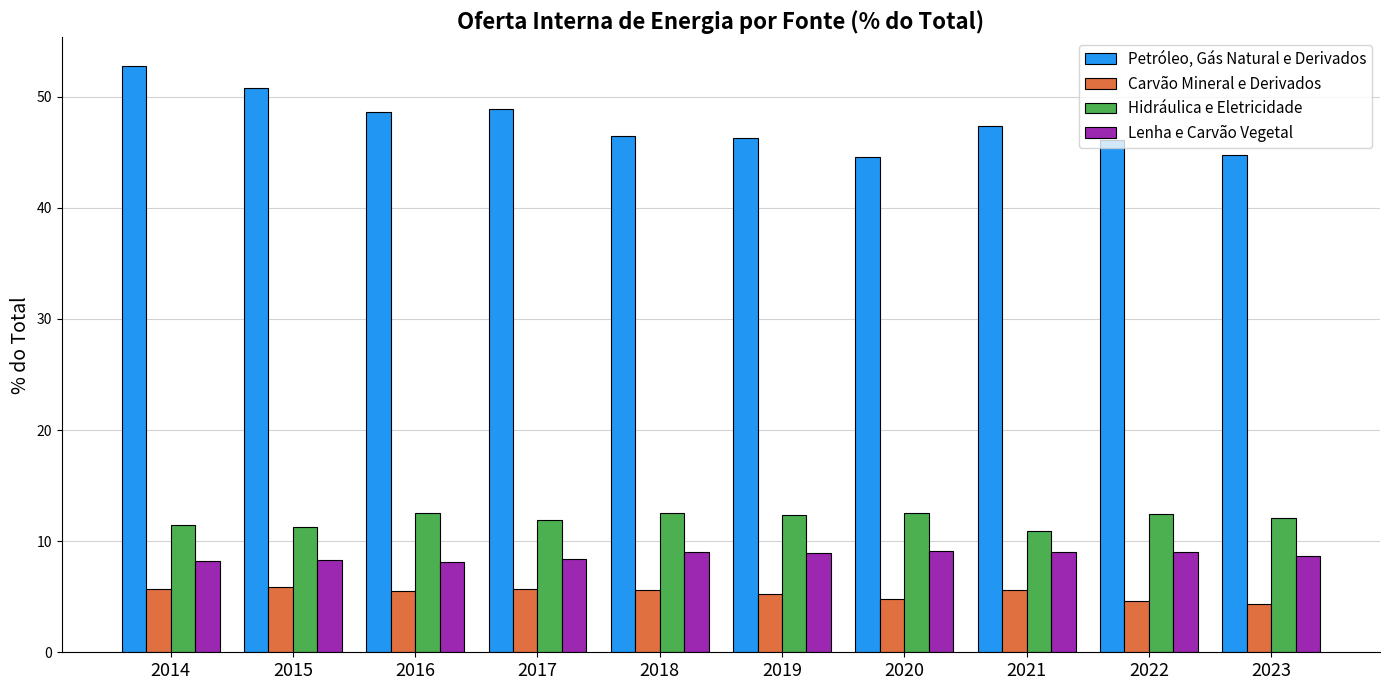

How many bars are there in each group?

4